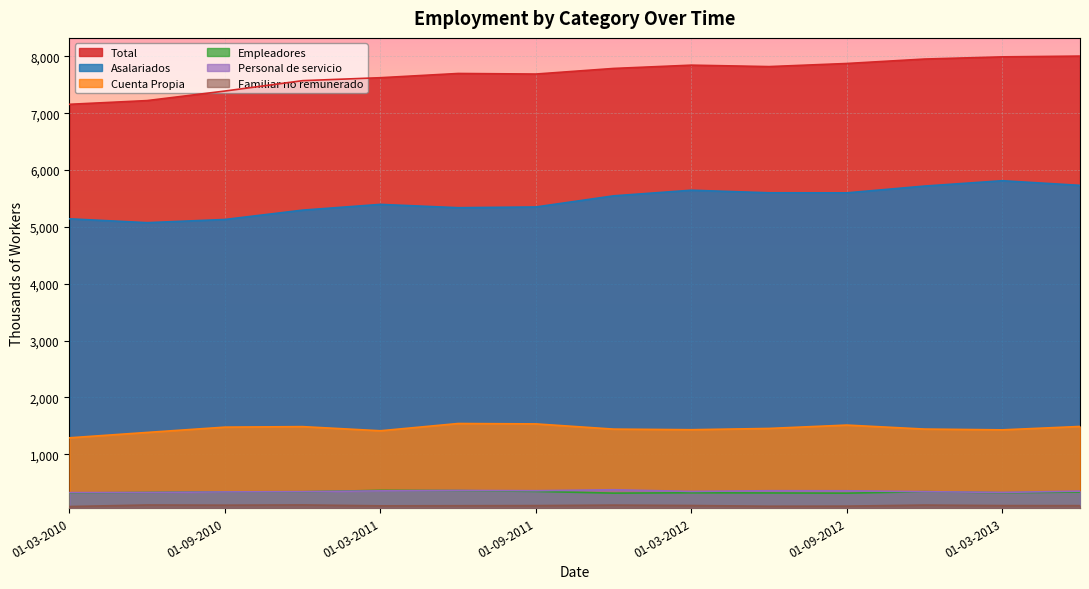

How many lines are shown in the chart?

6